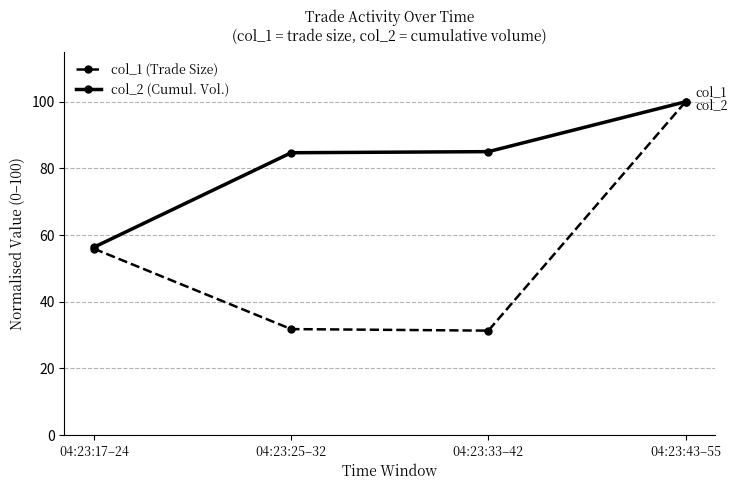

Rank the series by their average value, from lowest to highest.

col_1 (Trade Size), col_2 (Cumul. Vol.)